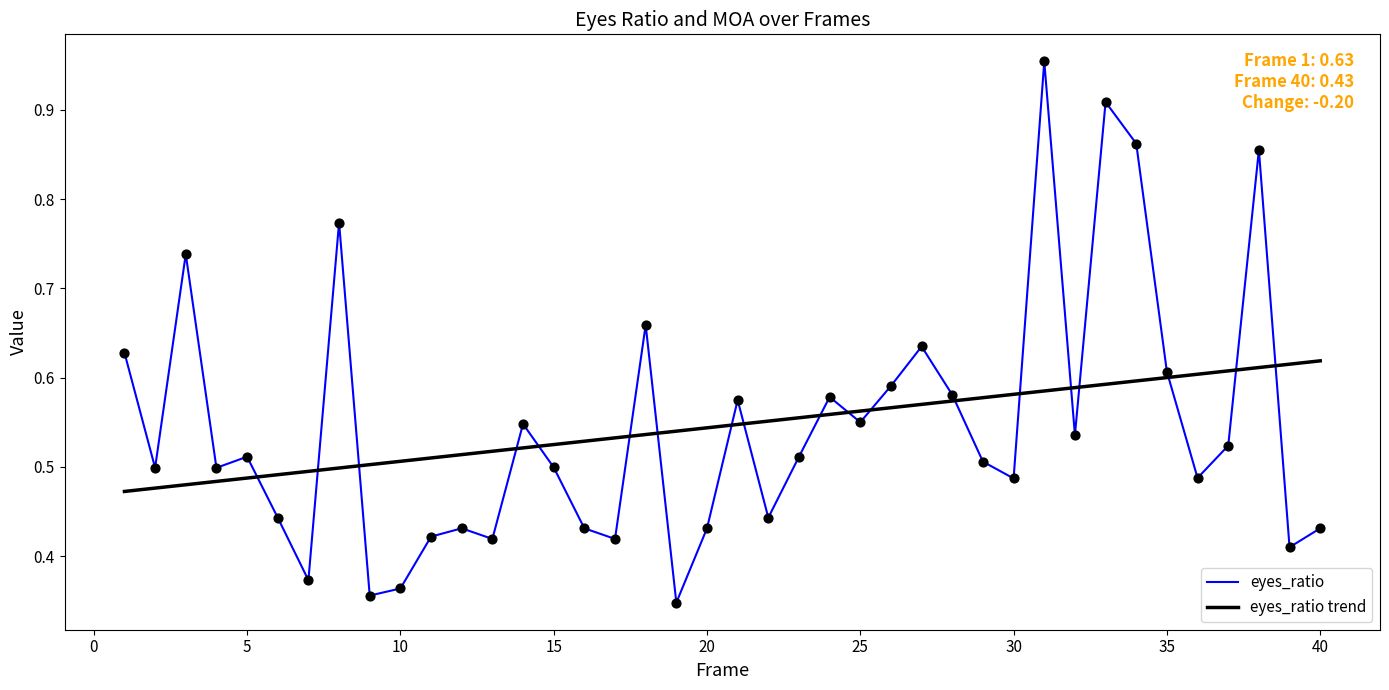

Which series has the widest spread of values?

eyes_ratio